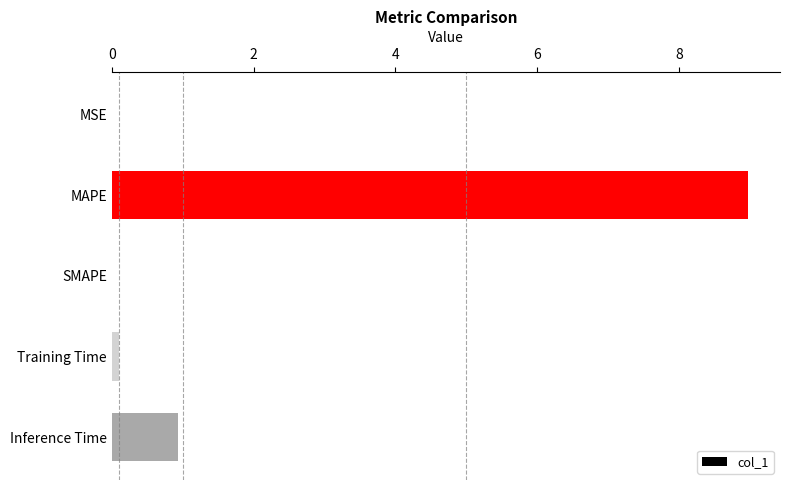

True or false: the data shows 0.0 at MSE.

True